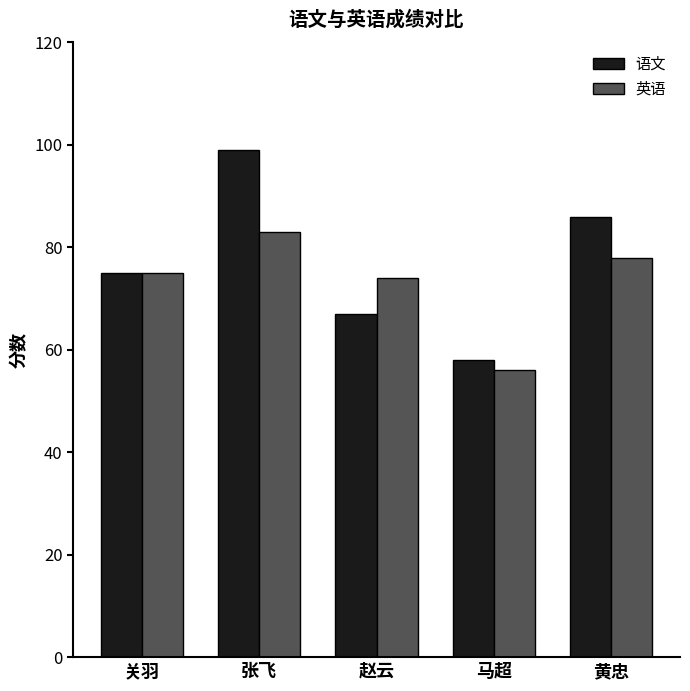

The 语文 series shows 126 at 黄忠. True or false?

False